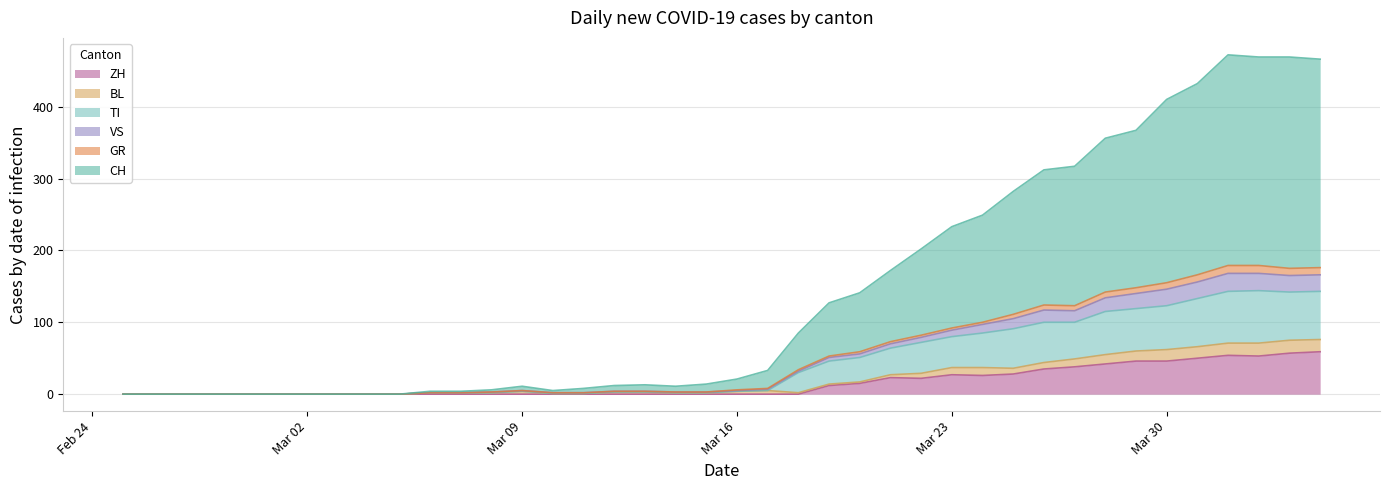

Does the chart display data point markers on the line(s)?

No